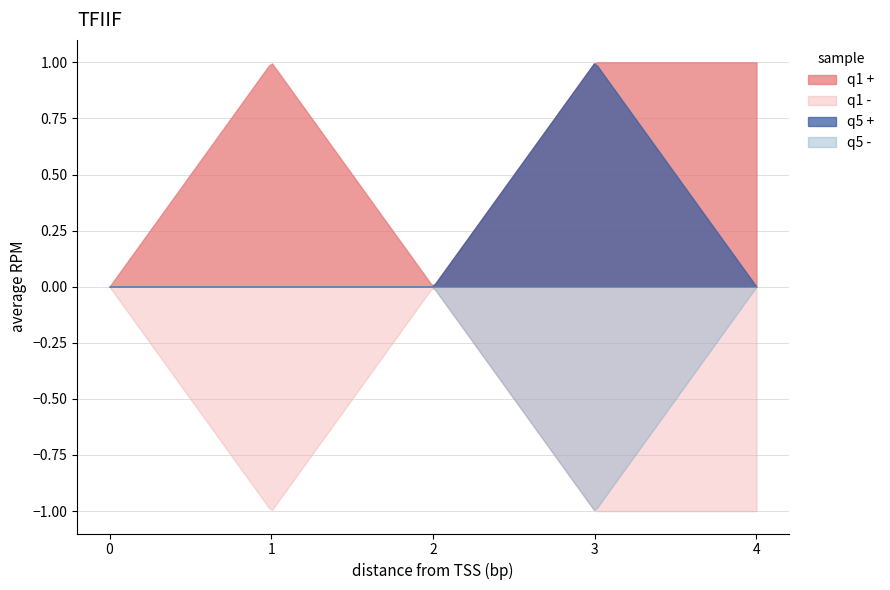

How many lines are shown in the chart?

4